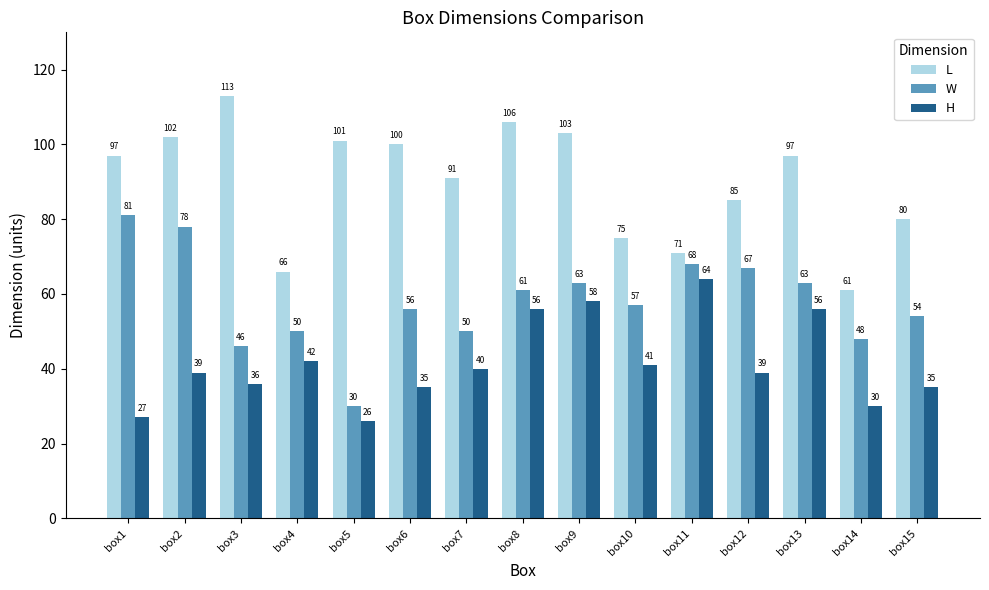

What is the spread (max minus min) of values at box7?

51